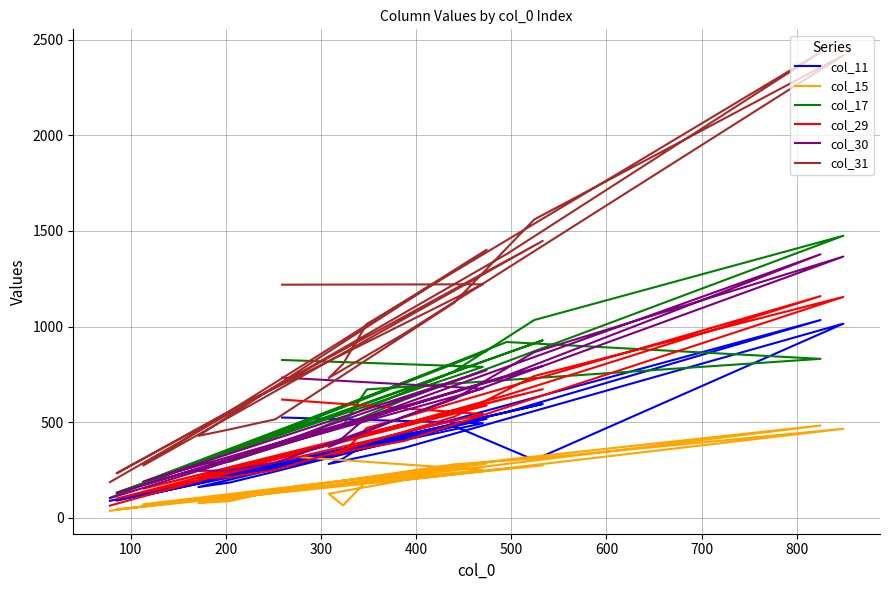

How many values in the col_29 series exceed 469?

9